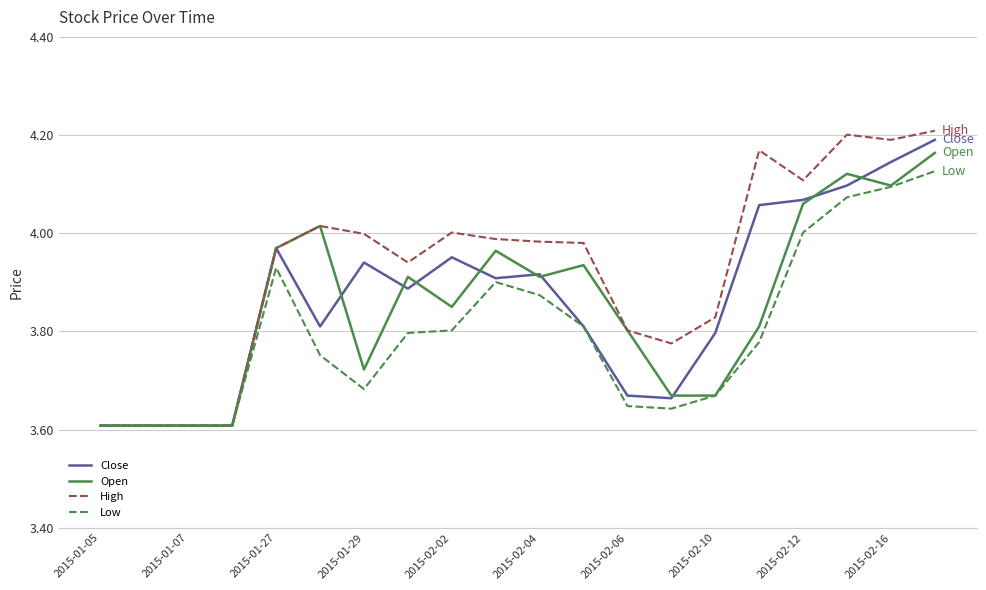

Which series has the largest range (max minus min)?

High